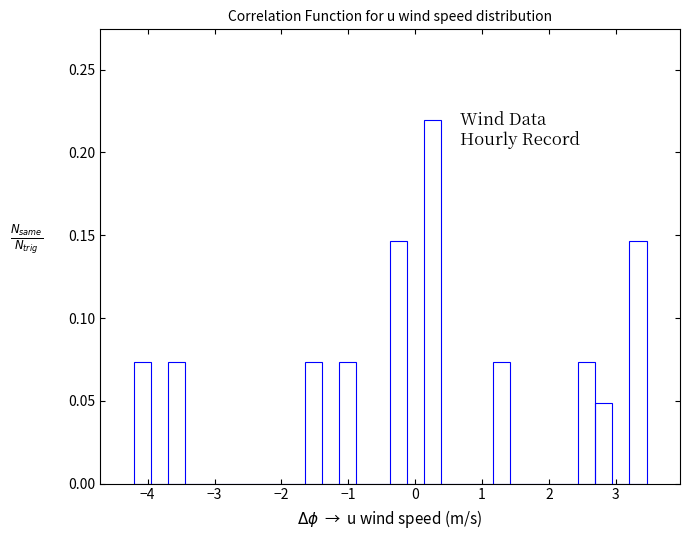

Read against the x-axis, roughly where is the centre of the tallest bar?

0.3